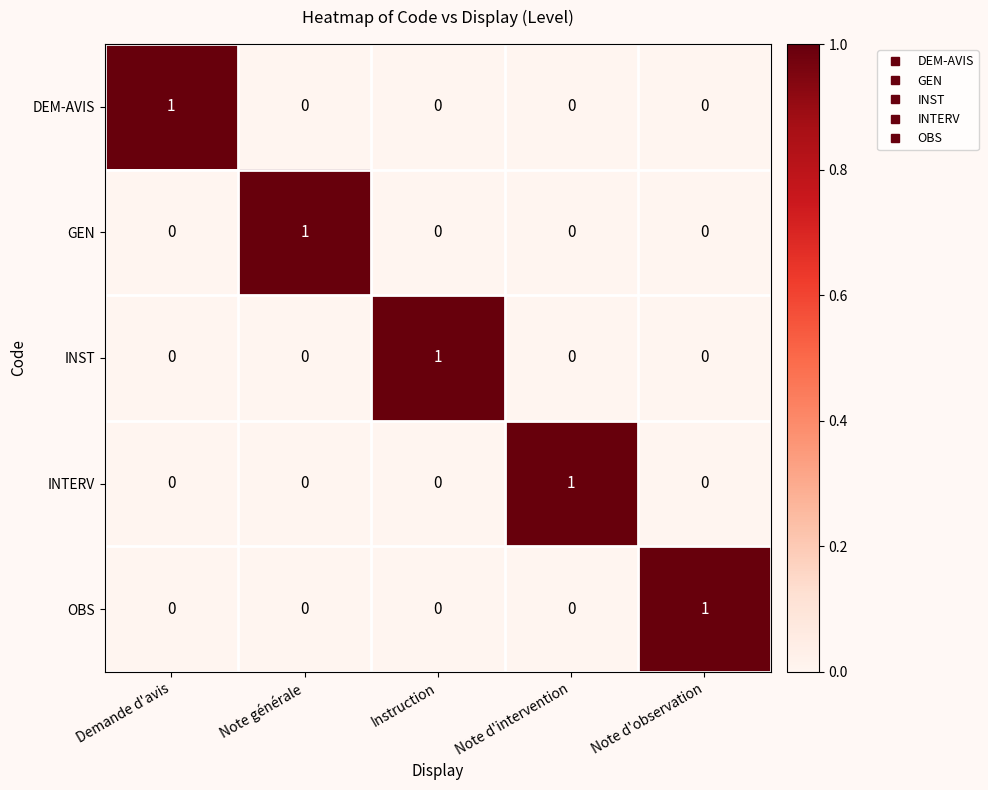

What is the difference between the highest and lowest values at Note d'observation?

1